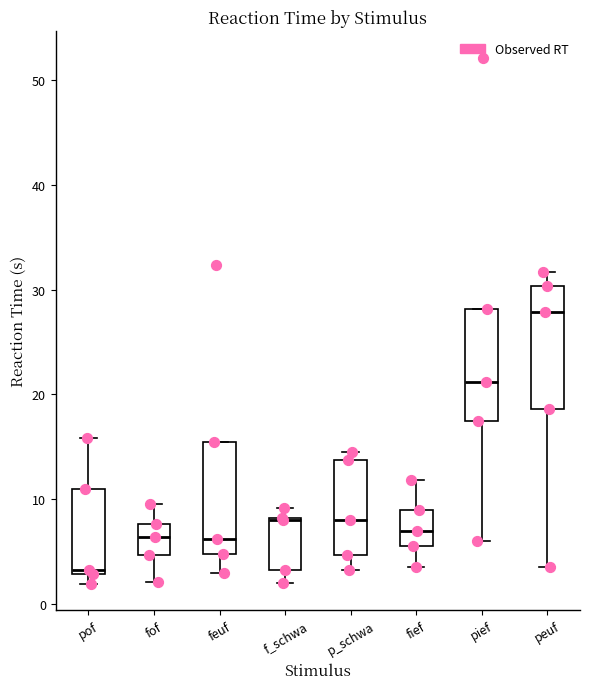

Reading left to right, read every box against the y-axis: the position of its median line, the range the box covers, and the ends of its whiskers. The values are not printed on the chart, so give them approximately, as read against the axis.

pof: median 3 (just above the box's lower edge), box 3 to 11, whiskers 2 to 16
fof: median 6, box 5 to 8, whiskers 2 to 10
feuf: median 6, box 5 to 15, whiskers 3 to 15
f_schwa: median 8, box 3 to 8, whiskers 2 to 9
p_schwa: median 8, box 5 to 14, whiskers 3 to 15
fief: median 7, box 6 to 9, whiskers 4 to 12
pief: median 21, box 17 to 28, whiskers 6 to 28
peuf: median 28, box 19 to 30, whiskers 4 to 32